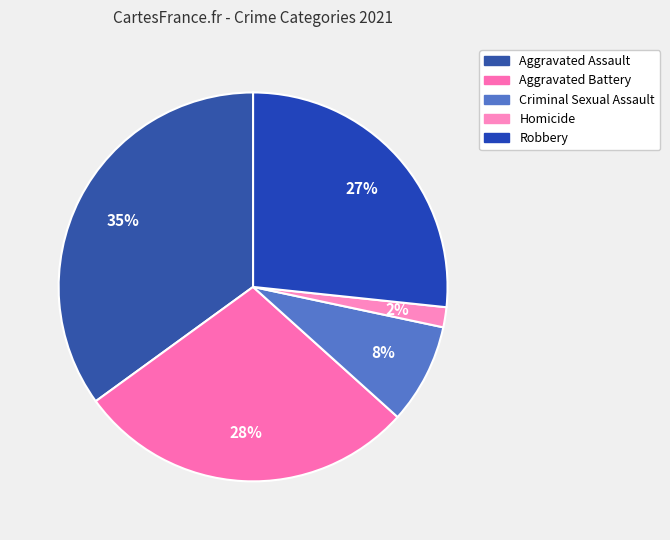

Is there any slice that represents more than half of the pie?

No